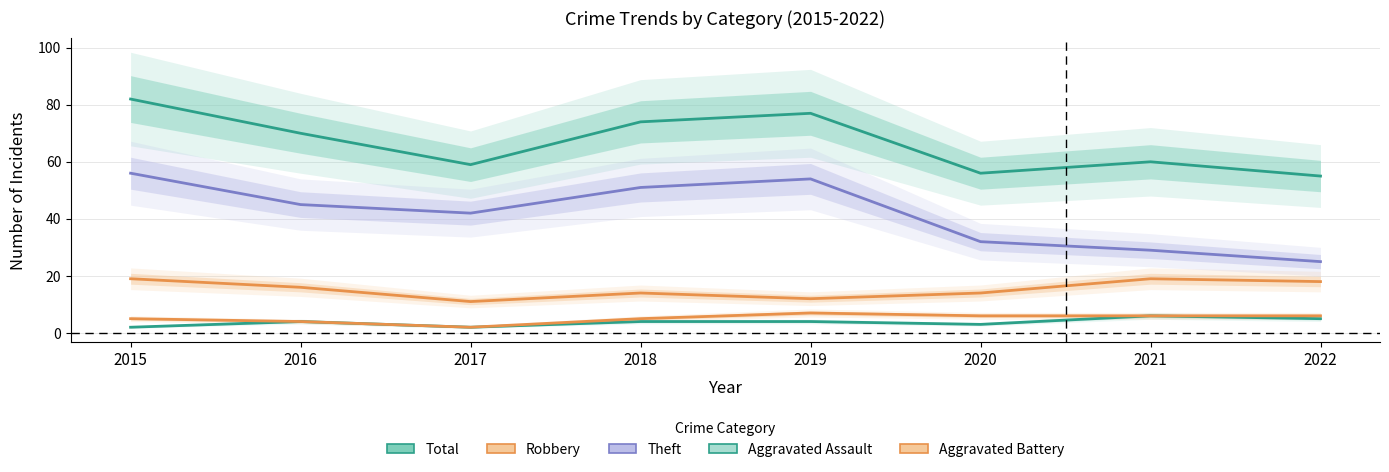

What is the value of the Total point at the 6th from the left?

56